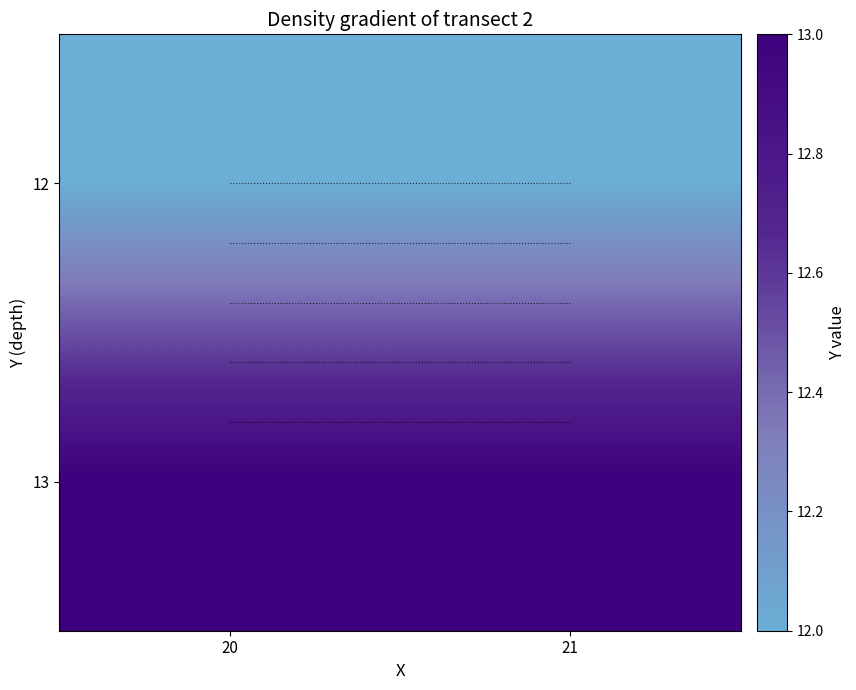

Which category has the lowest value across all series?

20